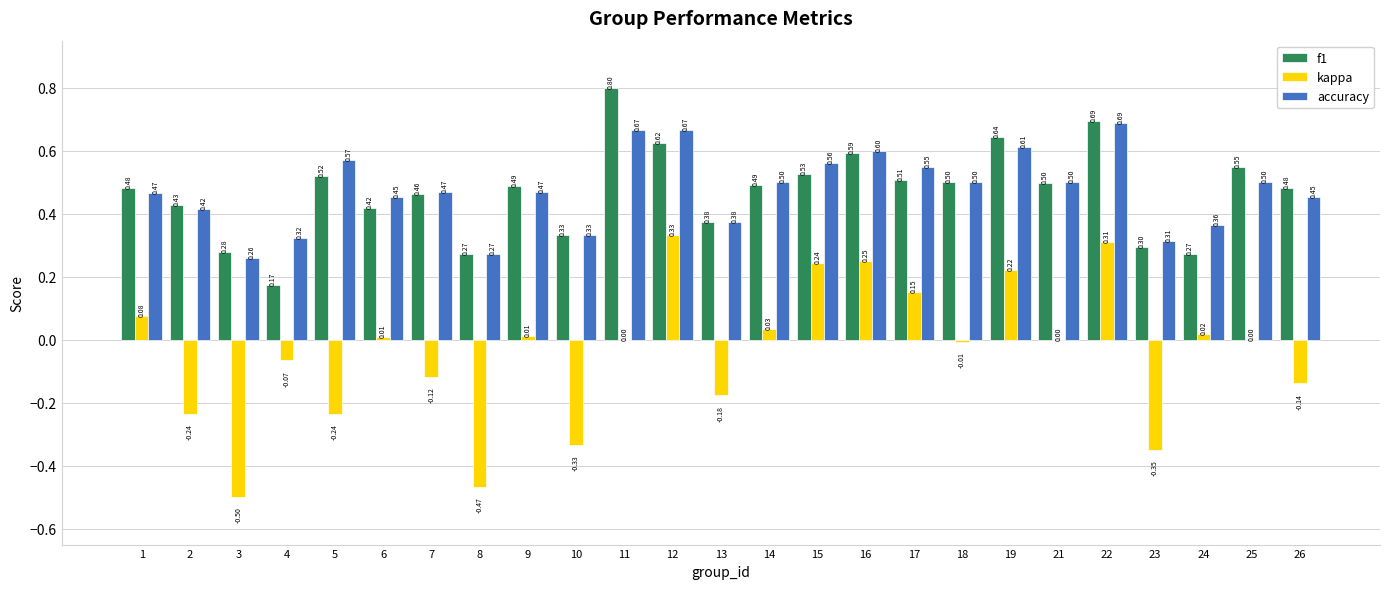

What is the total value across all series at 5?

0.9